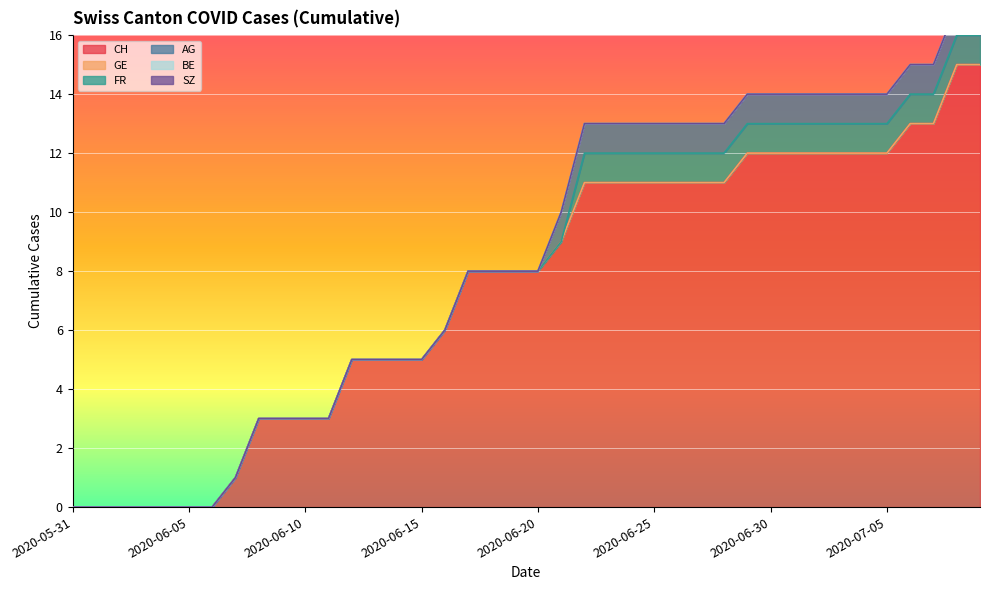

What are all the series names shown in the legend?

CH, GE, FR, AG, BE, SZ